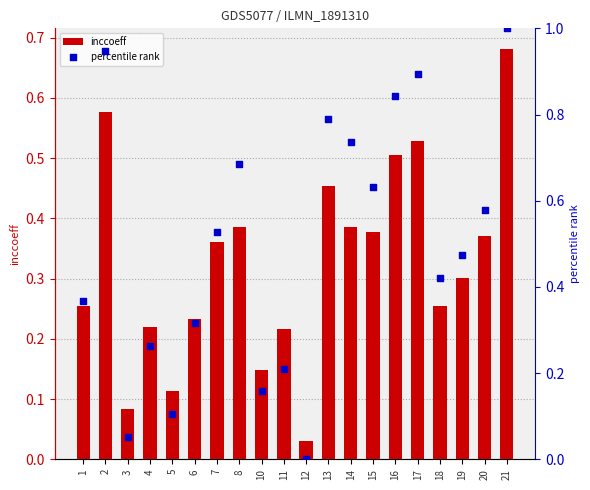

Which series has the widest spread of Y values?

percentile rank